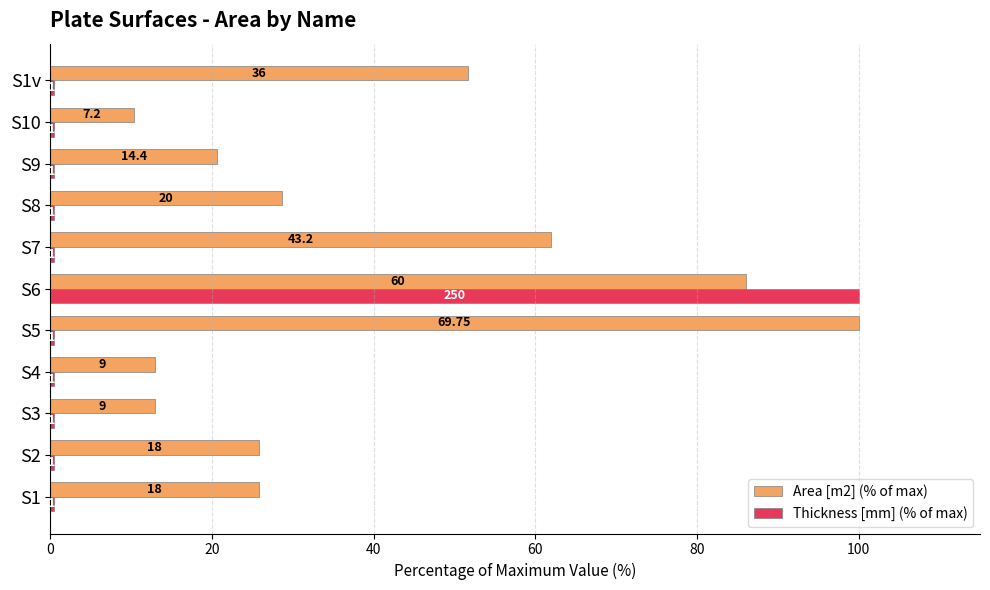

What is the smallest value displayed?

0.4